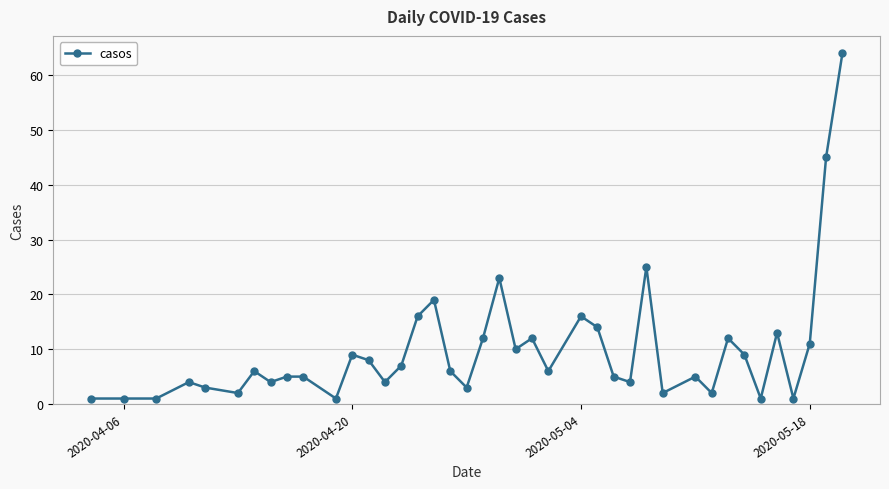

What is the greatest value displayed?

64